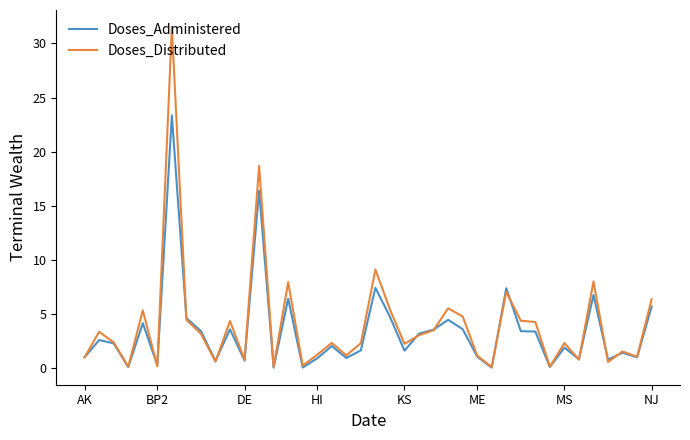

What is the average value of the Doses_Distributed series?

4.1